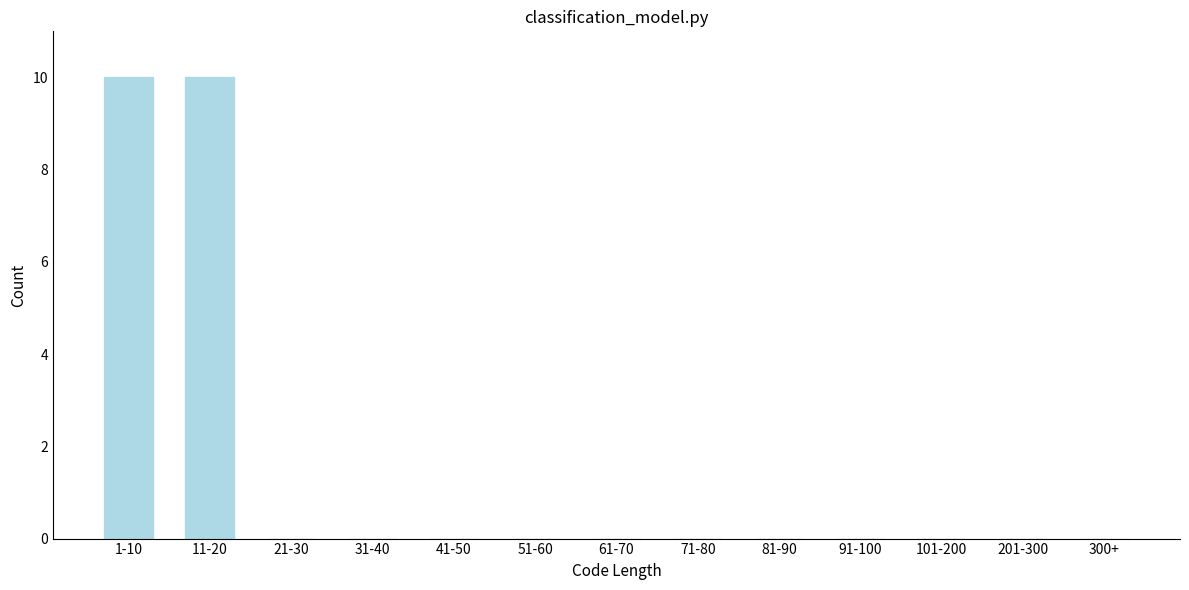

Reading right to left, extract all data points from this chart.

300+=0	201-300=0	101-200=0	91-100=0	81-90=0	71-80=0	61-70=0	51-60=0	41-50=0	31-40=0	21-30=0	11-20=10	1-10=10